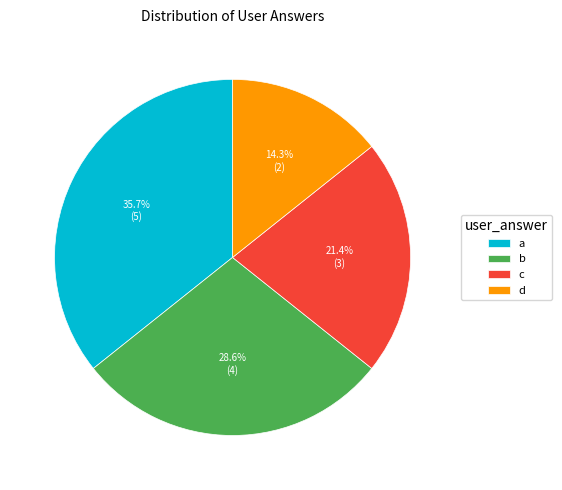

Which category has the smallest portion of the pie?

d